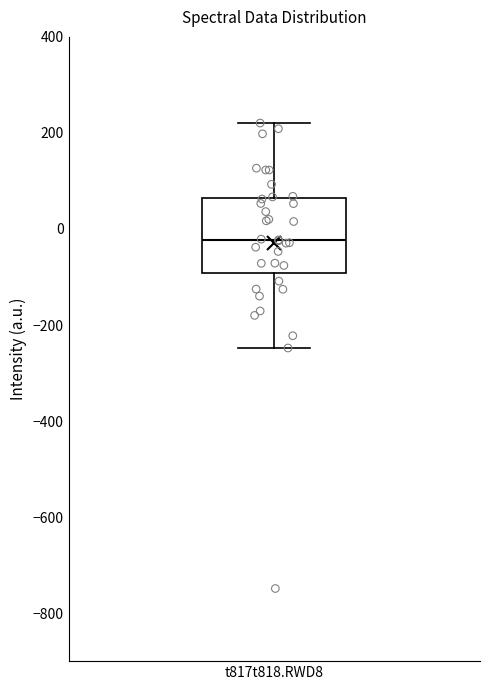

Read this box plot against the y-axis: the position of the median line, the range covered by the box, and the ends of both whiskers. The values are not printed on the chart, so give them approximately, as read against the axis.

median -20, box -100 to 60, whiskers -240 to 220